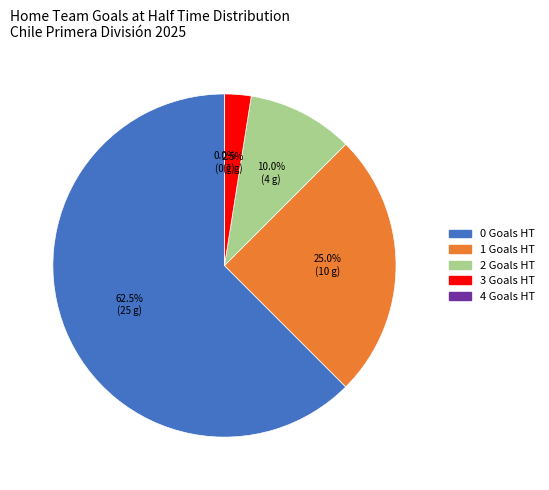

True or false: 2 accounts for 9% of the total.

False